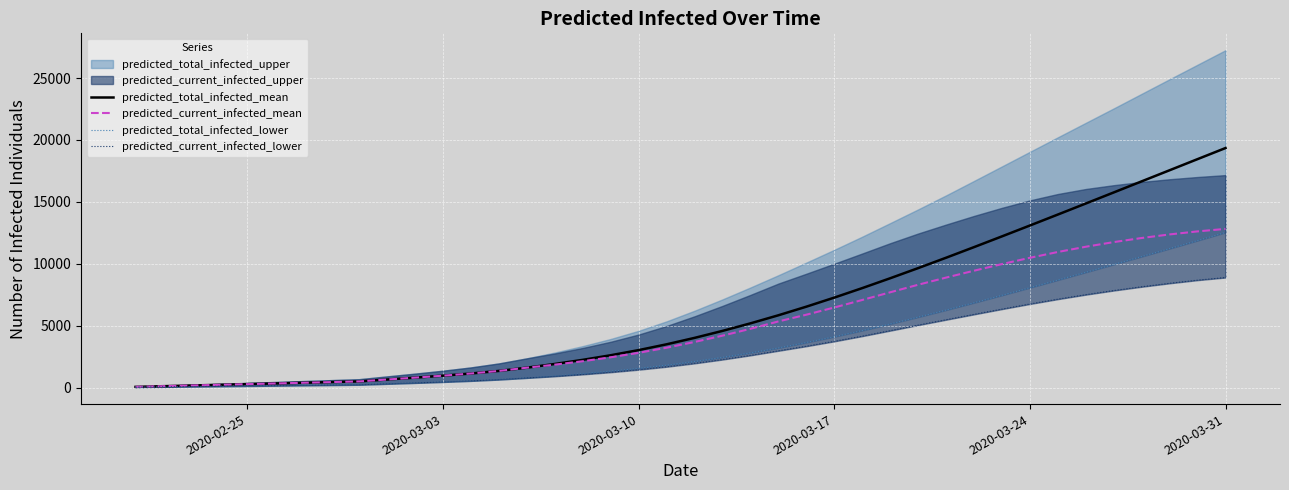

How many lines are shown in the chart?

4